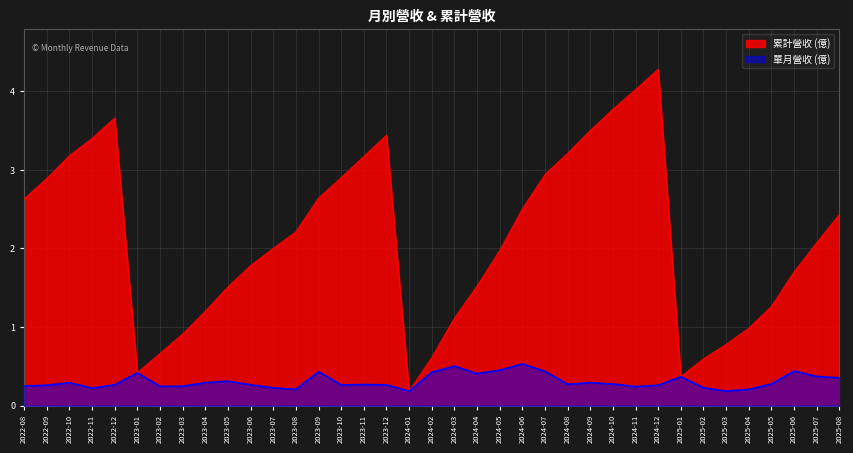

How many data points does each series have?

37